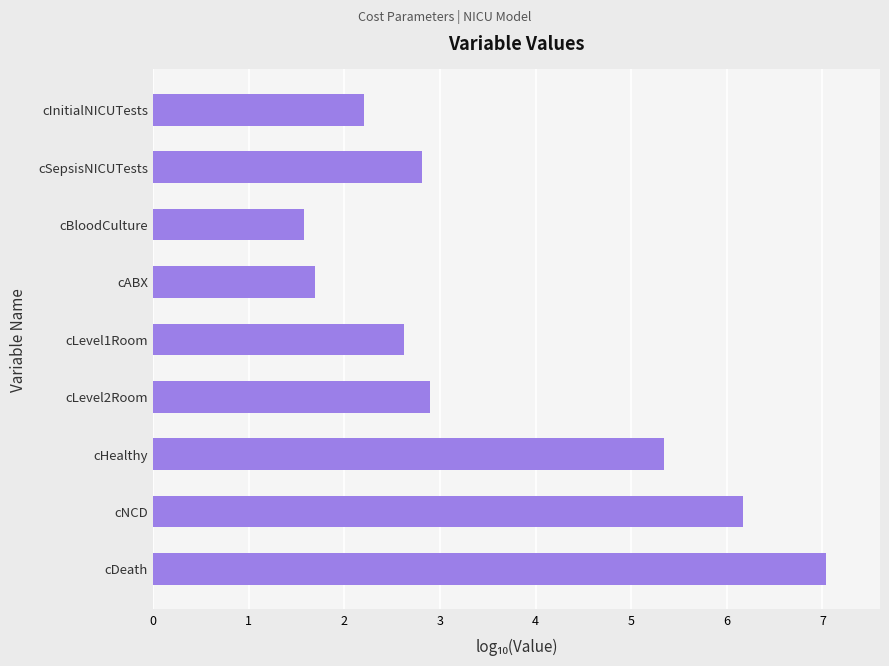

How many series are shown in this chart?

1